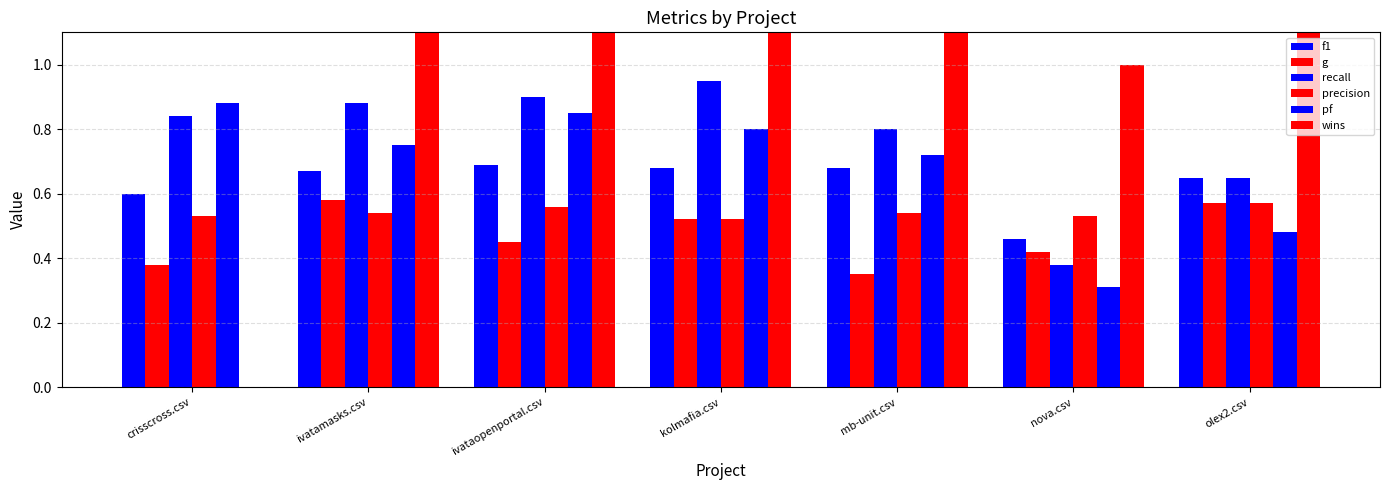

Reading right to left, extract all data points from this chart.

f1: 0.7	0.5	0.7	0.7	0.7	0.7	0.6
g: 0.6	0.4	0.3	0.5	0.5	0.6	0.4
recall: 0.7	0.4	0.8	0.9	0.9	0.9	0.8
precision: 0.6	0.5	0.5	0.5	0.6	0.5	0.5
pf: 0.5	0.3	0.7	0.8	0.8	0.8	0.9
wins: 6.0	1.0	2.0	4.0	3.0	5.0	0.0